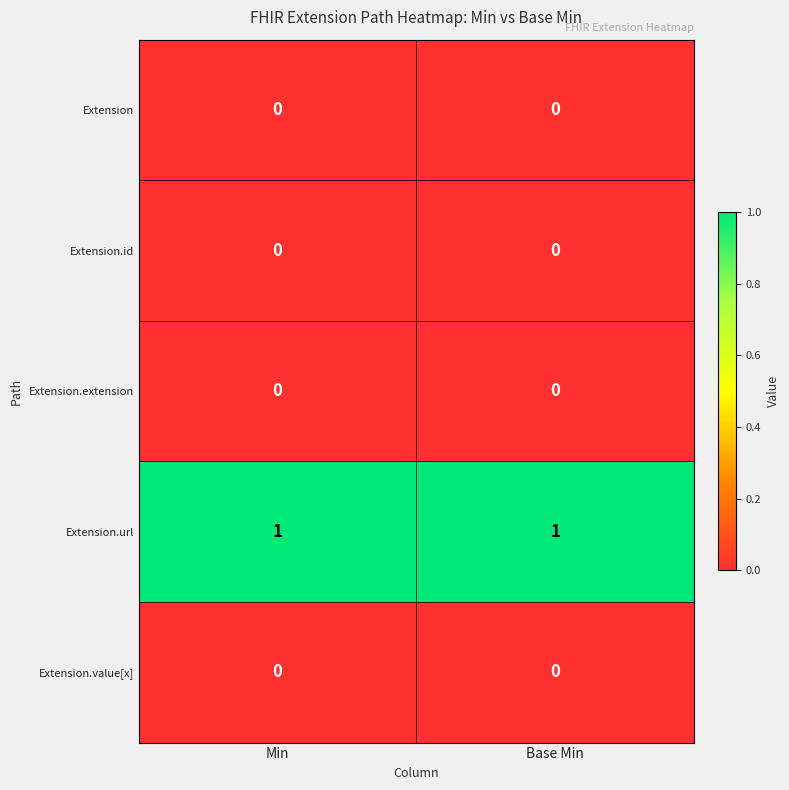

What is the maximum value shown in the chart?

1